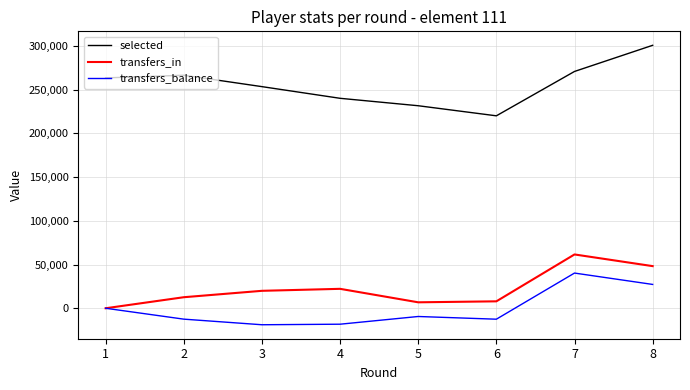

What is the highest value of the transfers_balance series?

40256